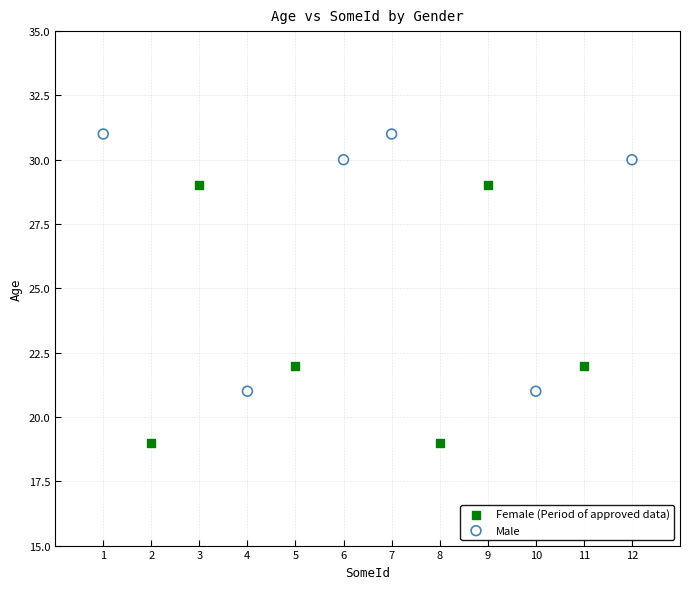

Which series reaches the maximum Y coordinate?

Male